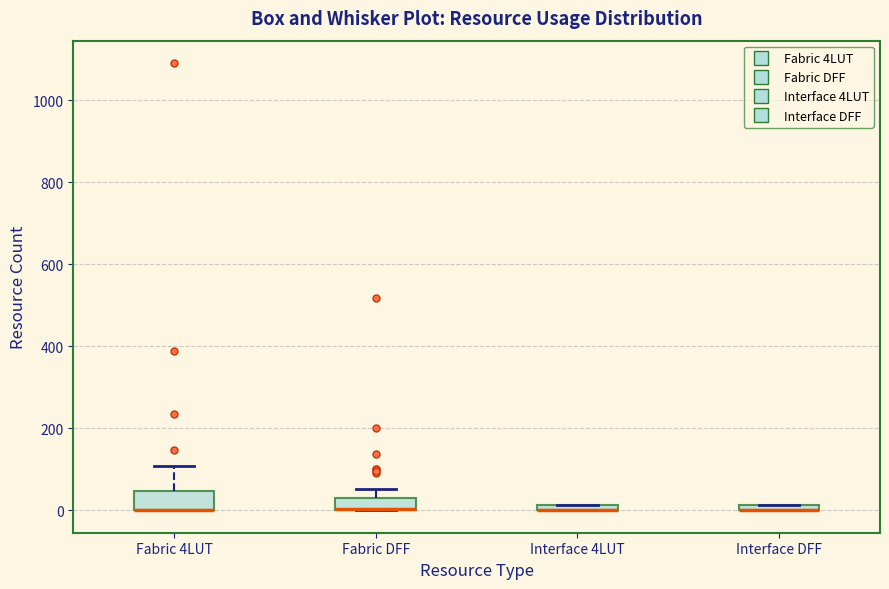

Which box is the tallest, from its lower edge to its upper edge?

Fabric 4LUT